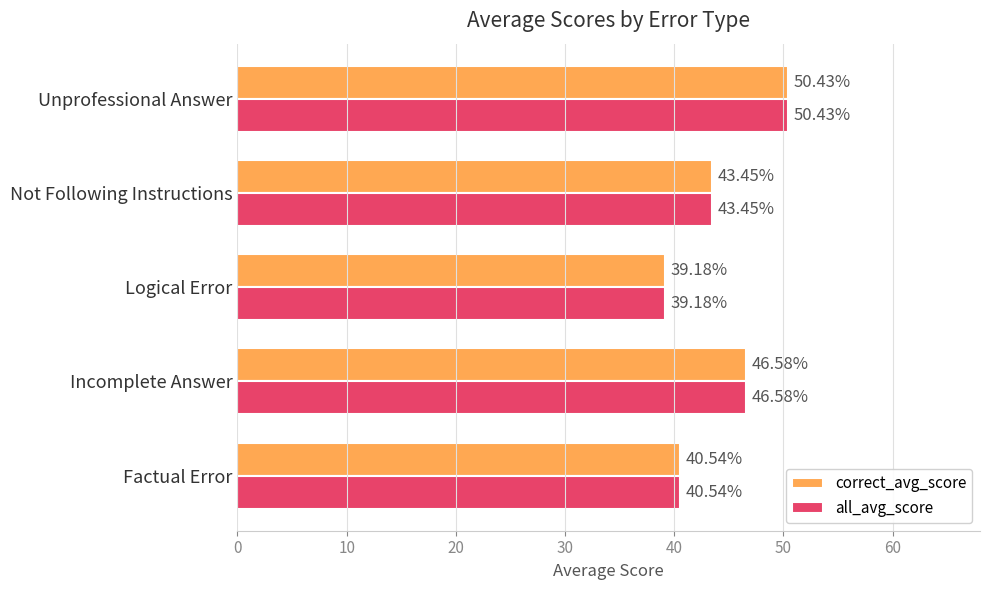

Where is all_avg_score nearest to the value 44?

Not Following Instructions